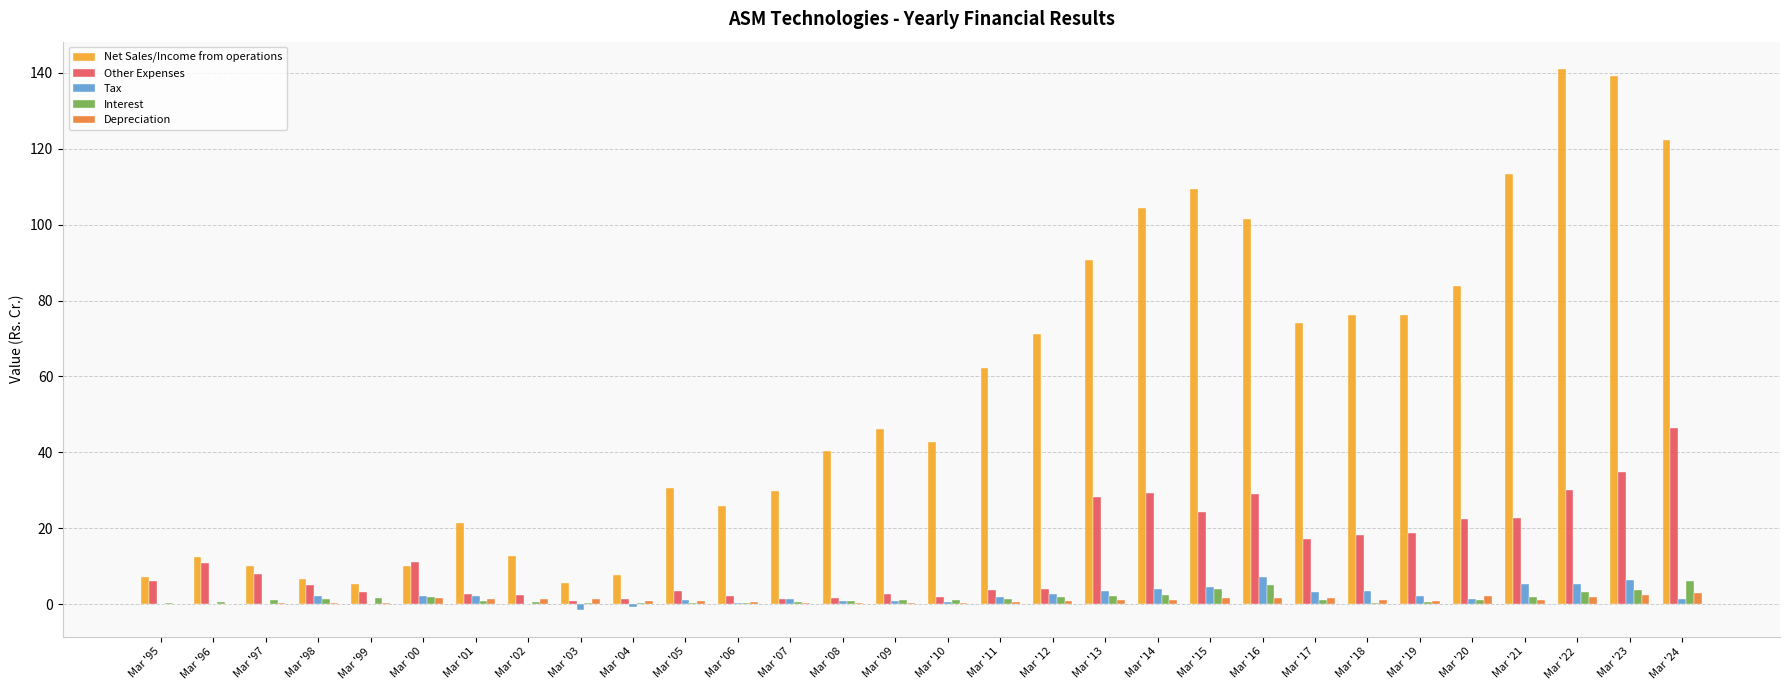

What are all the series names shown in the legend?

Net Sales/Income from operations, Other Expenses, Tax, Interest, Depreciation